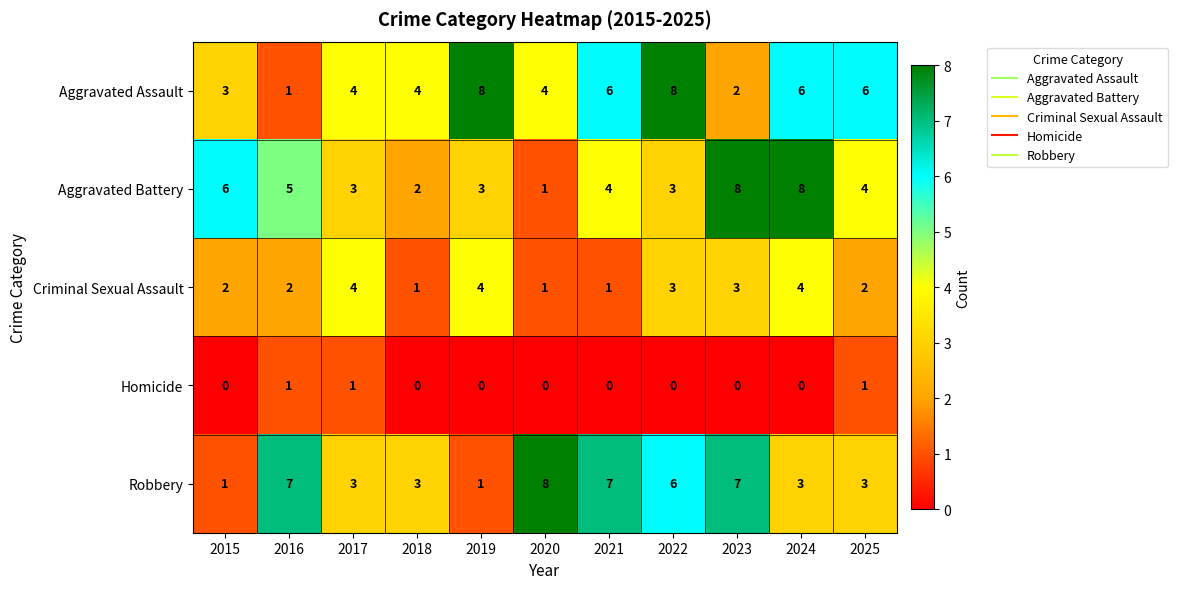

At which category is the sum across all series the highest?

2024